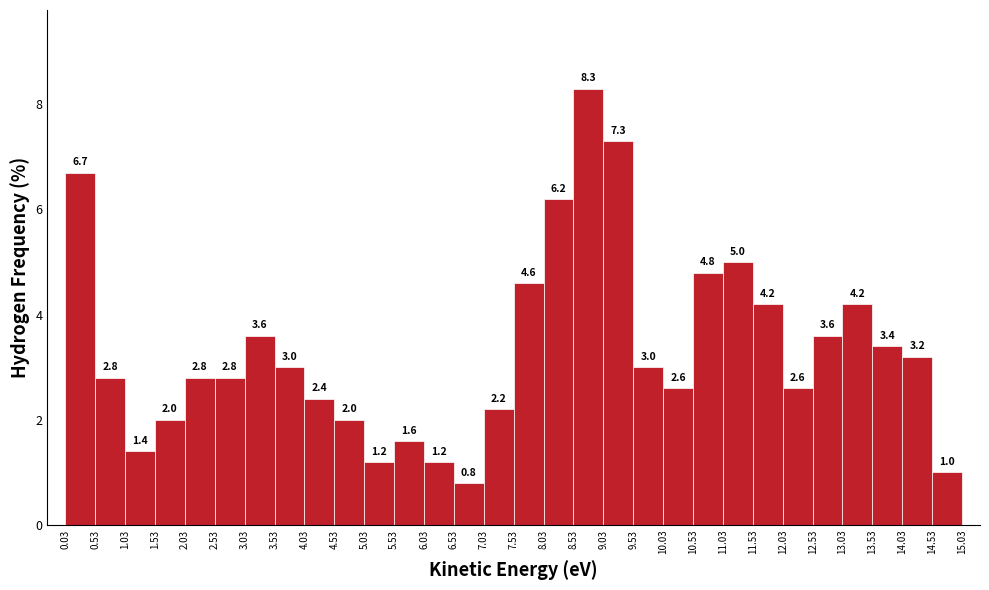

What is the height of the bar covering 10.53 to 11.03 on the x-axis?

4.8